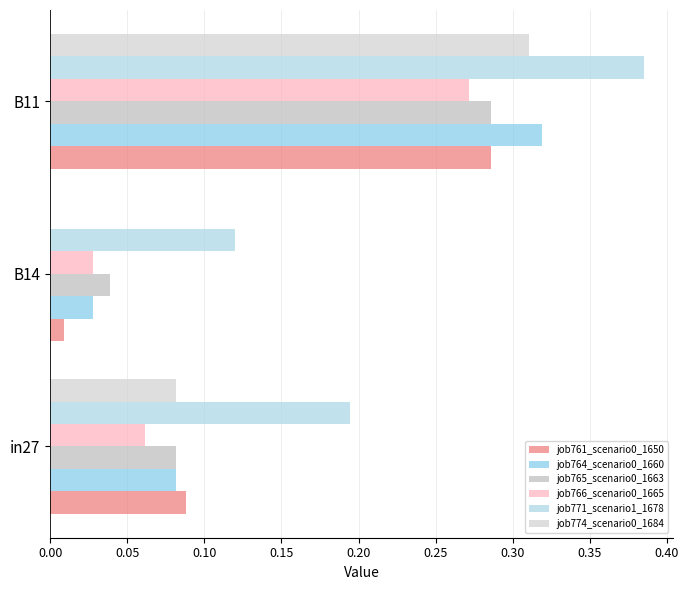

How many series are shown in this chart?

6